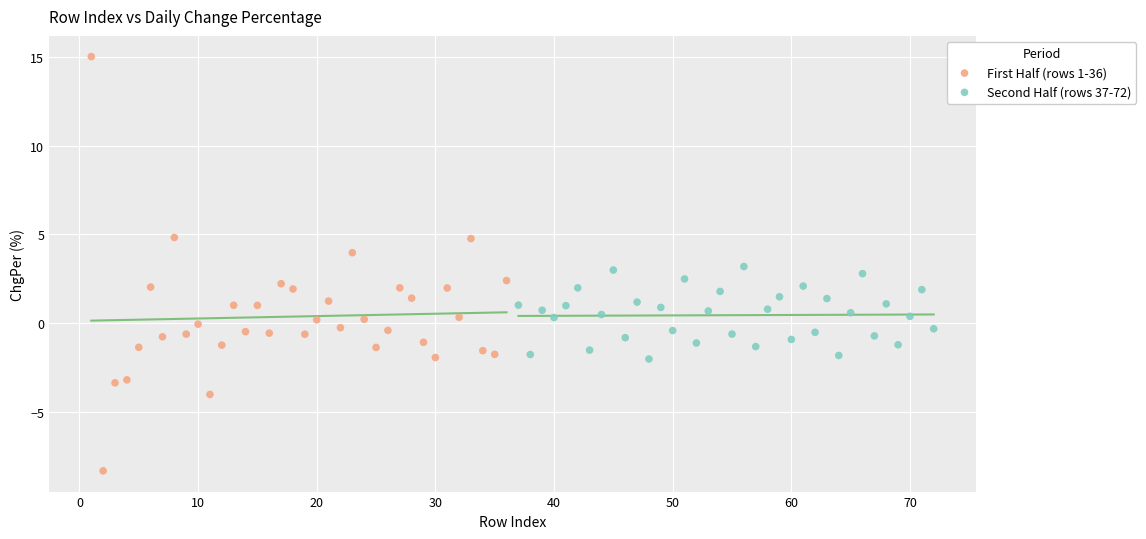

Which series reaches the minimum Y coordinate?

First Half (rows 1-36)